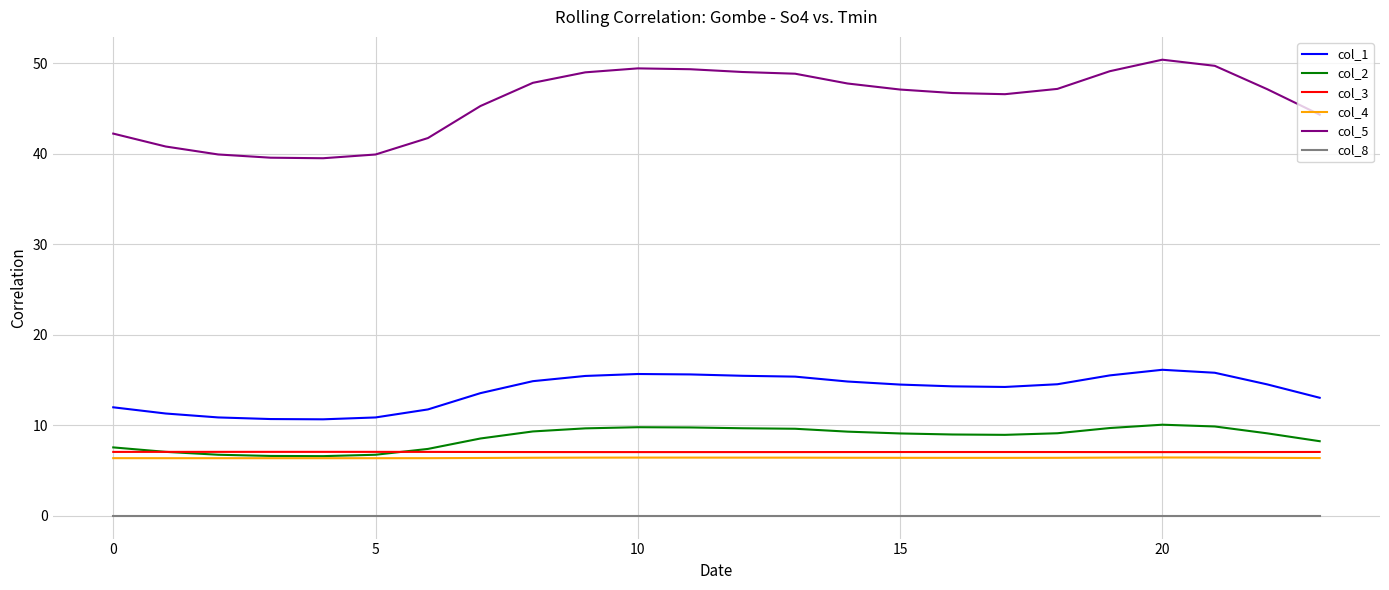

At how many categories does at least one series exceed 28?

24